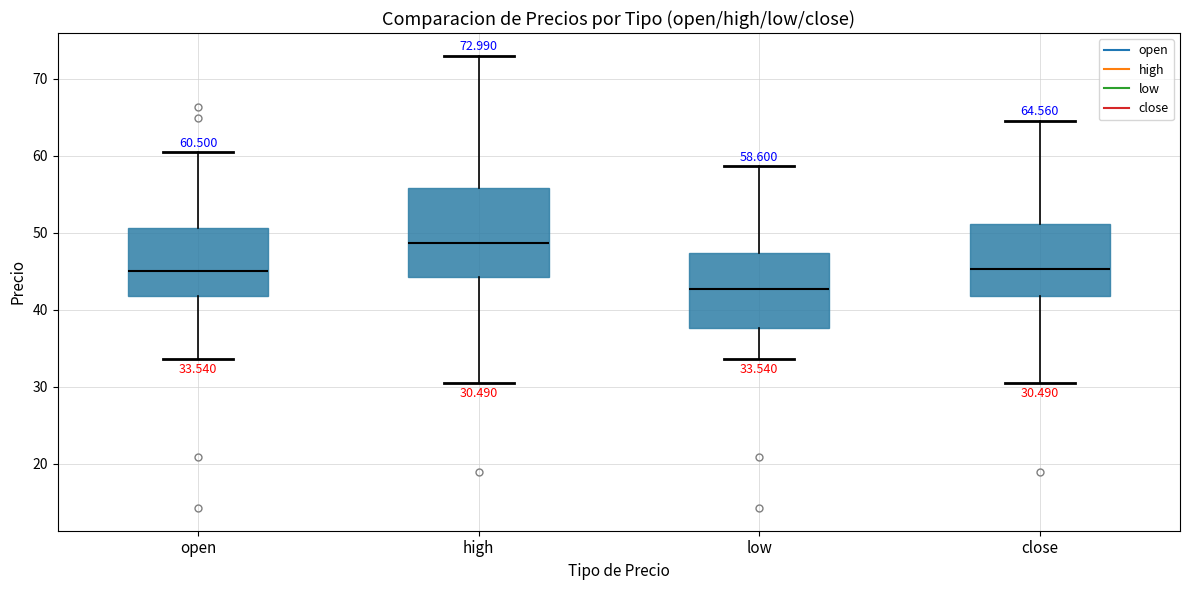

Comparing the boxes themselves (not the whiskers), which one is the tallest?

high